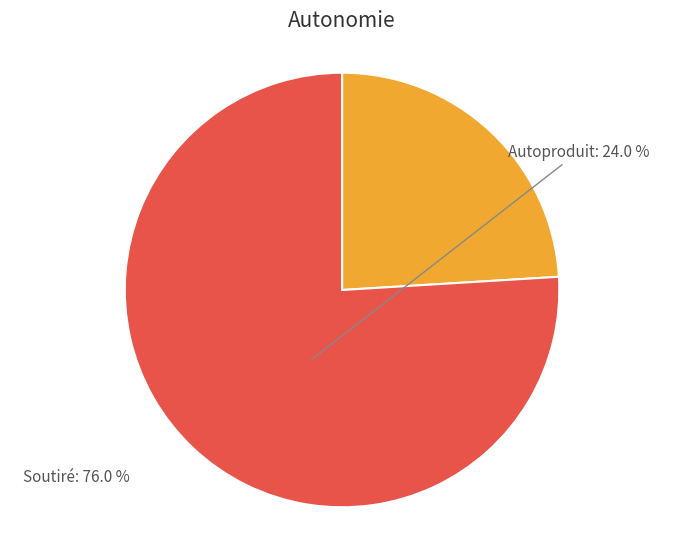

Does any single category account for the majority?

Yes